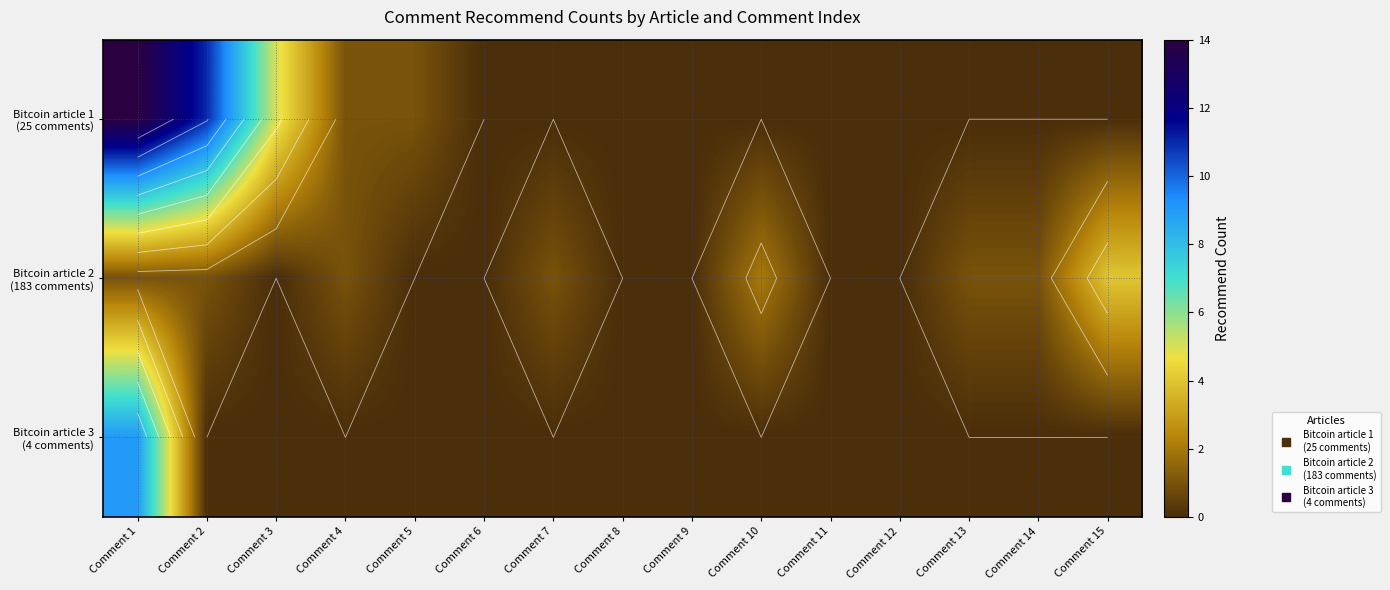

List the labels in order of Bitcoin article 3 (4 comments) value, smallest first.

Comment 2, Comment 3, Comment 4, Comment 5, Comment 6, Comment 7, Comment 8, Comment 9, Comment 10, Comment 11, Comment 12, Comment 13, Comment 14, Comment 15, Comment 1